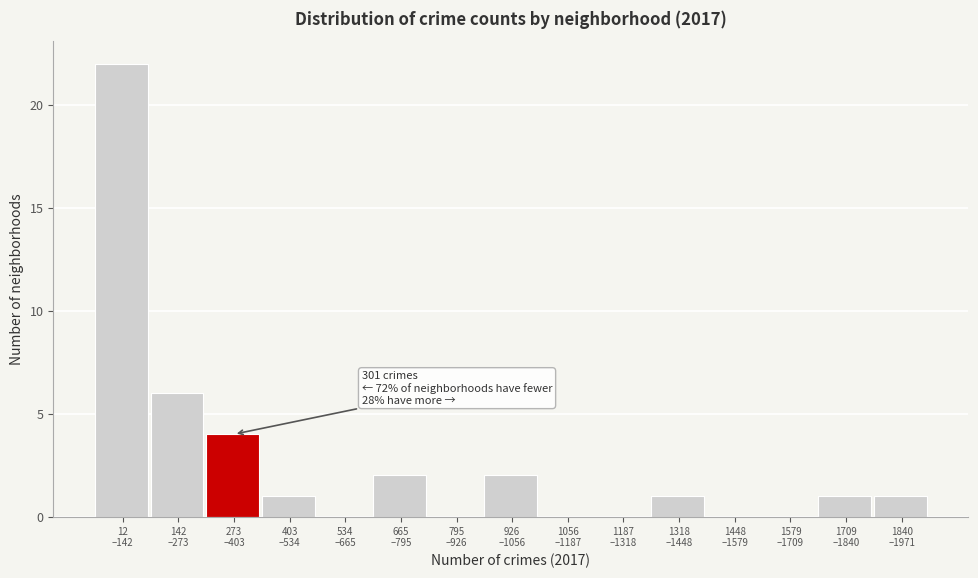

What is the greatest value displayed?

22